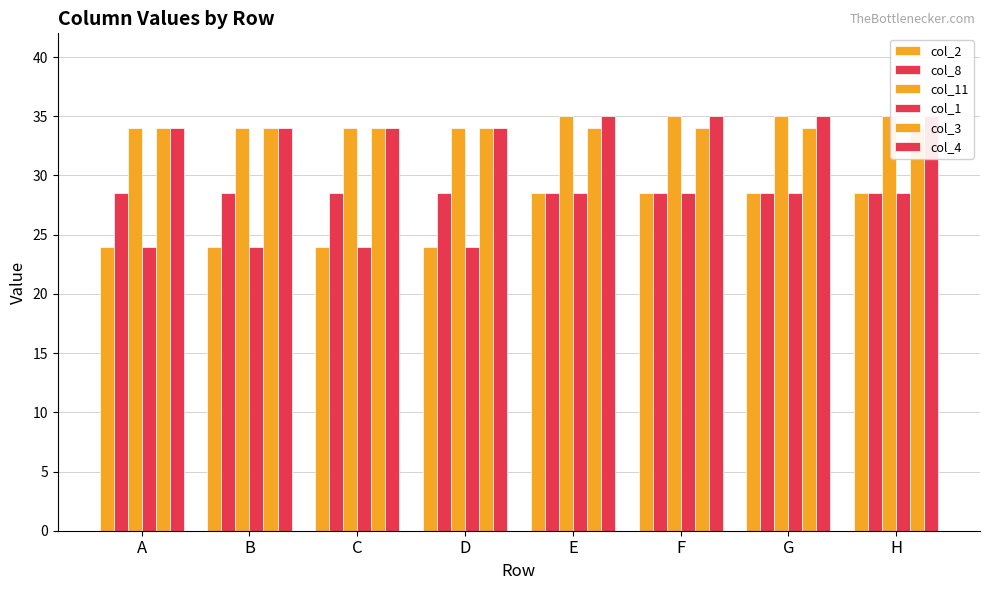

How many data points does each series have?

8